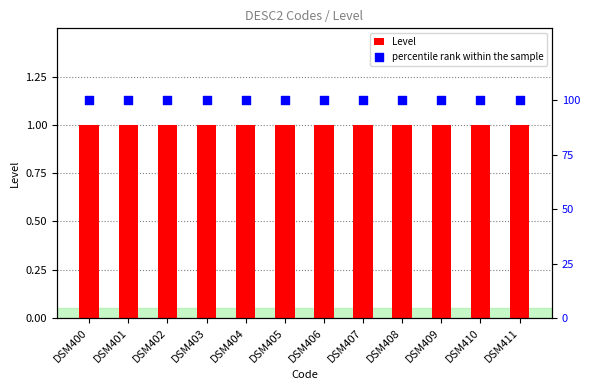

Which series has the largest total across all categories?

percentile rank within the sample